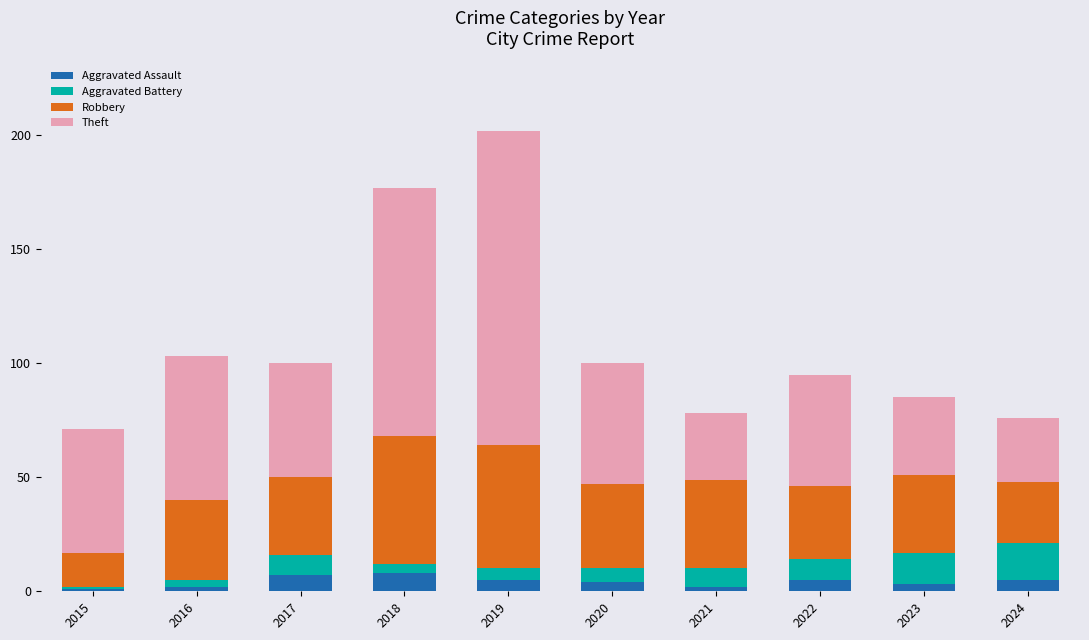

What is the difference between the second highest and second lowest values in the Aggravated Assault series?

5